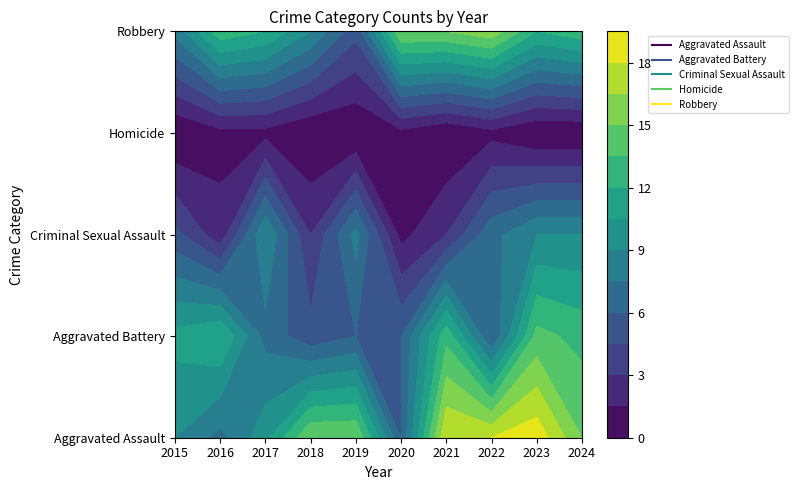

Is it true that Aggravated Battery equals 14 at 2023?

True